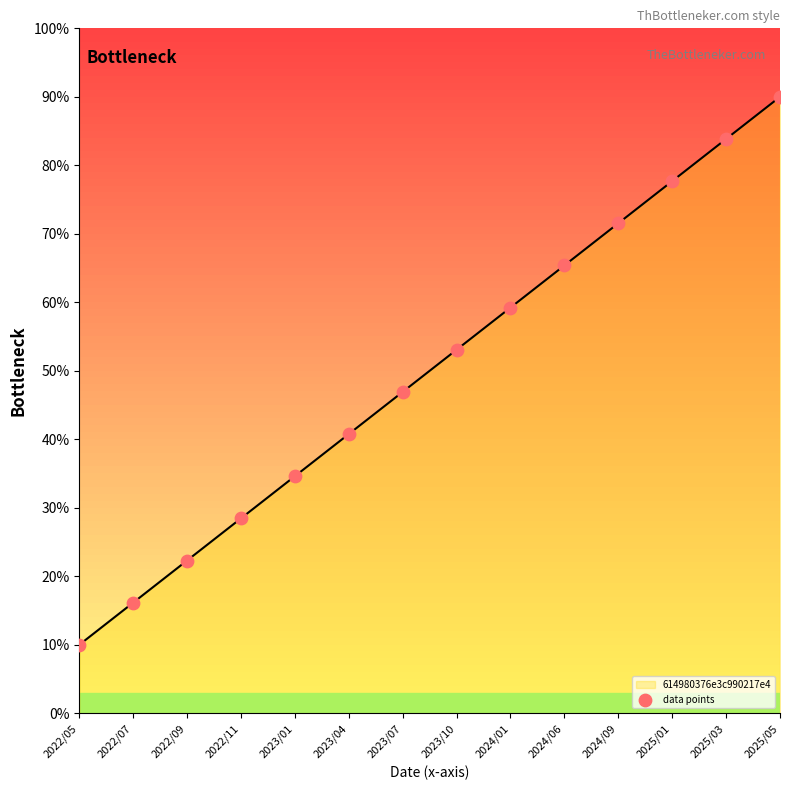

What is the smallest value displayed?

10.0